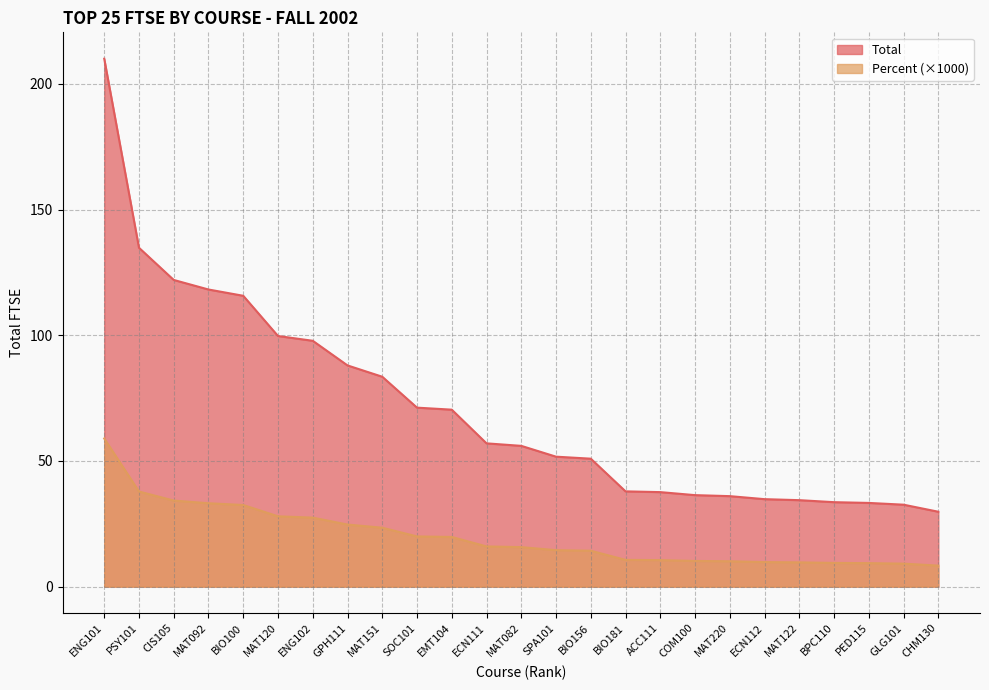

What position from the right is BIO156?

11